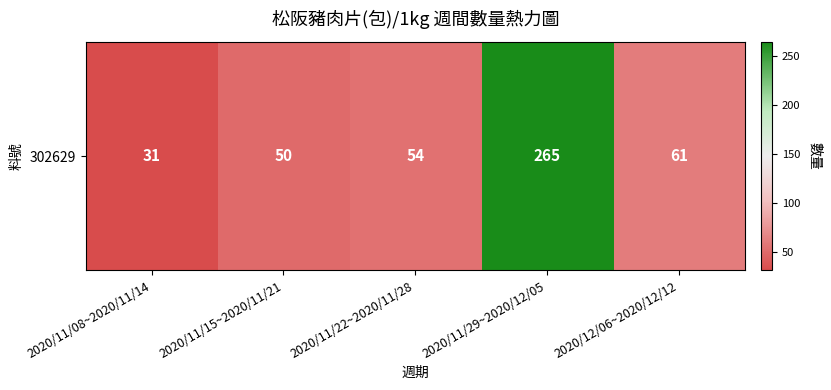

Between 2020/11/29~2020/12/05 and 2020/11/22~2020/11/28, which is larger?

2020/11/29~2020/12/05